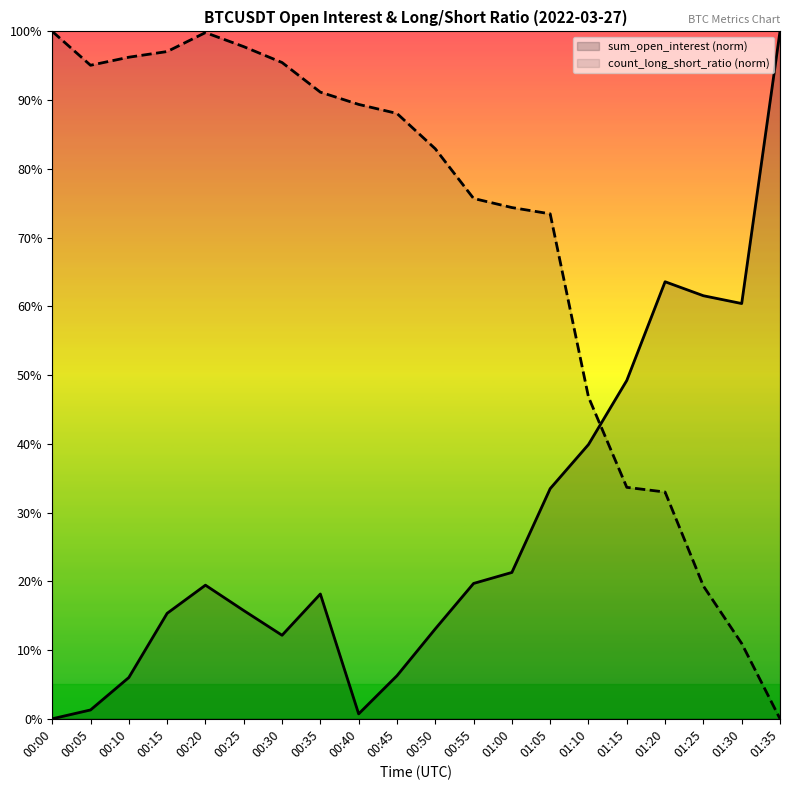

Is it true that sum_open_interest (norm) equals 9.0 at 01:05?

False